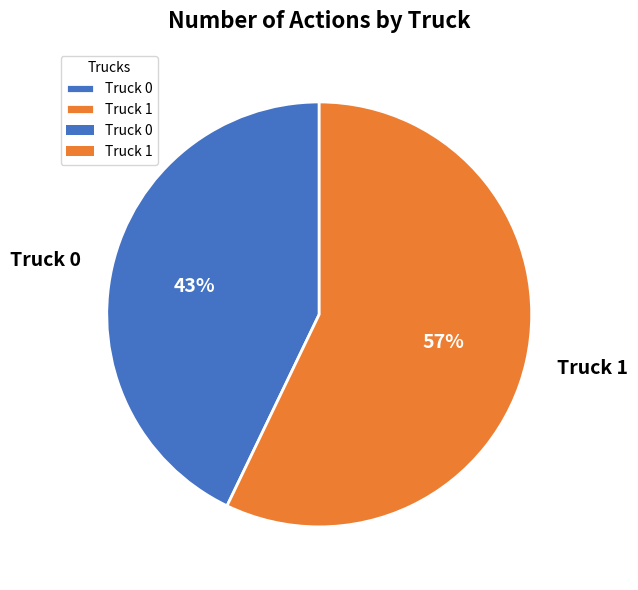

Rank the categories by value from highest to lowest.

Truck 1, Truck 0